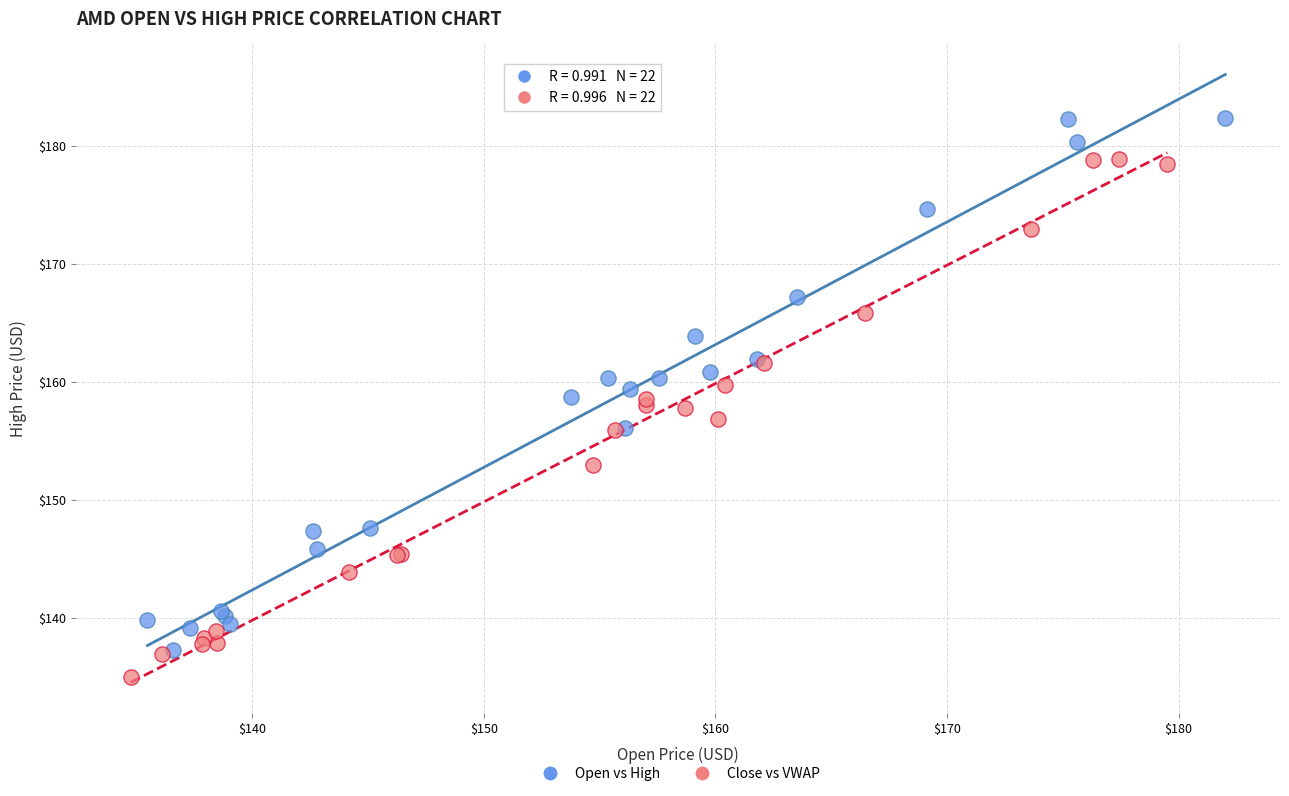

Which series reaches the minimum Y coordinate?

Close vs VWAP